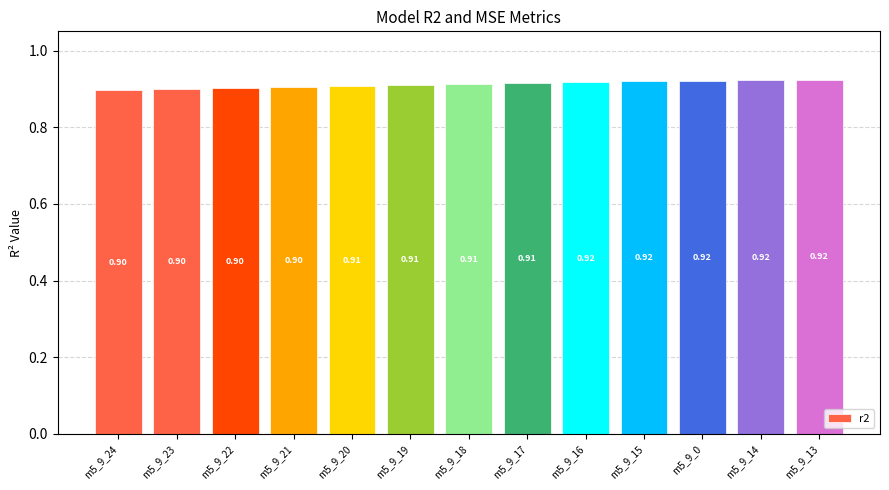

Between m5_9_20 and m5_9_14, which is larger?

m5_9_14